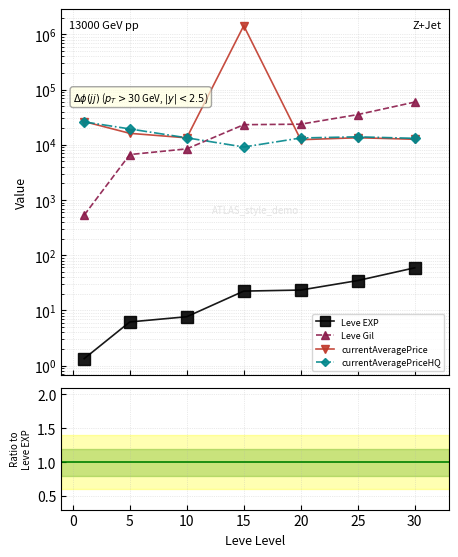

True or false: currentAveragePrice has more than 2 interior local peaks.

False